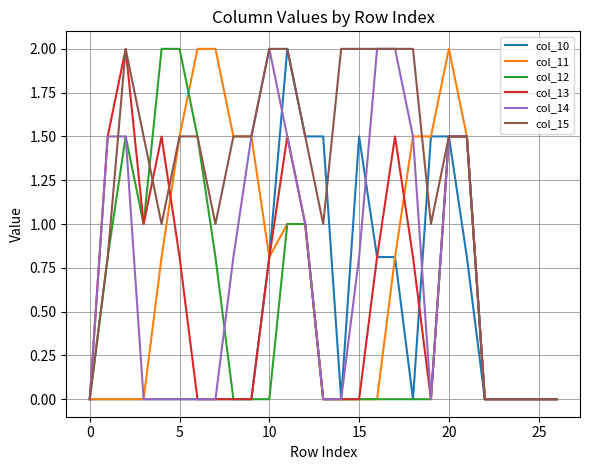

What are all the series names shown in the legend?

col_10, col_11, col_12, col_13, col_14, col_15